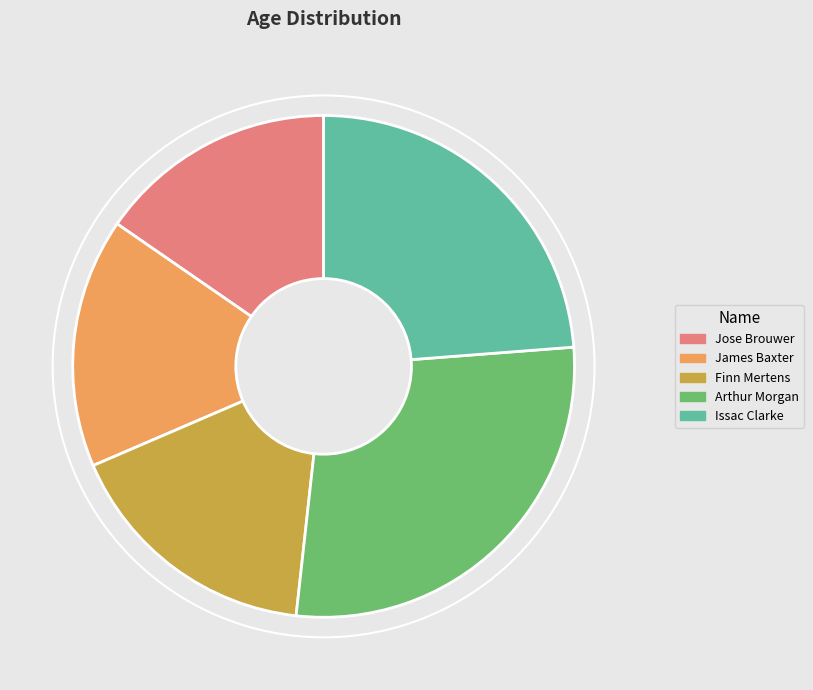

Between Arthur Morgan and Jose Brouwer, which is larger?

Arthur Morgan